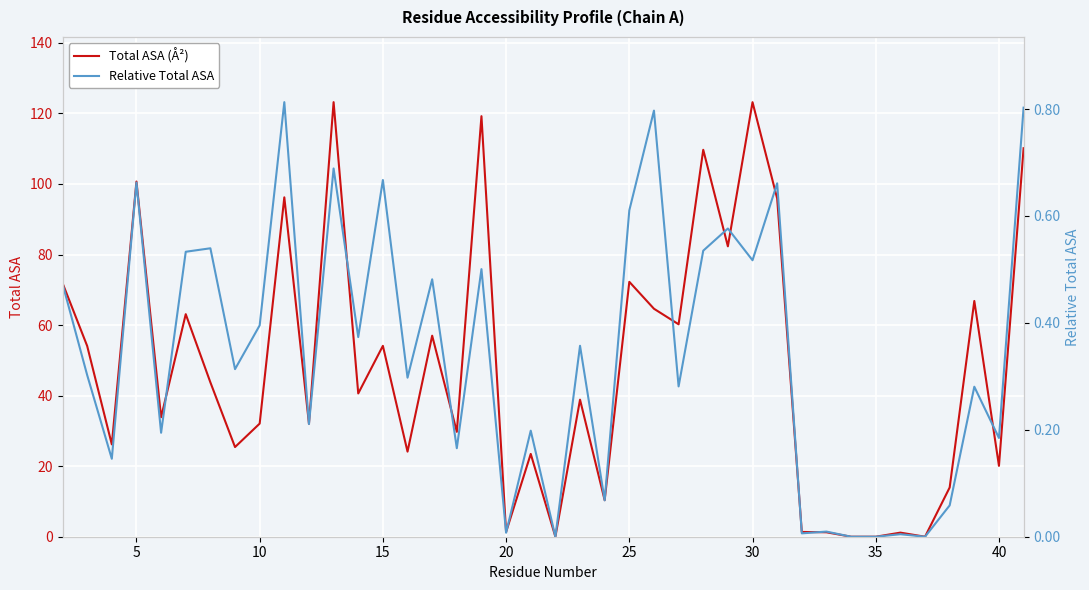

How many lines are shown in the chart?

2